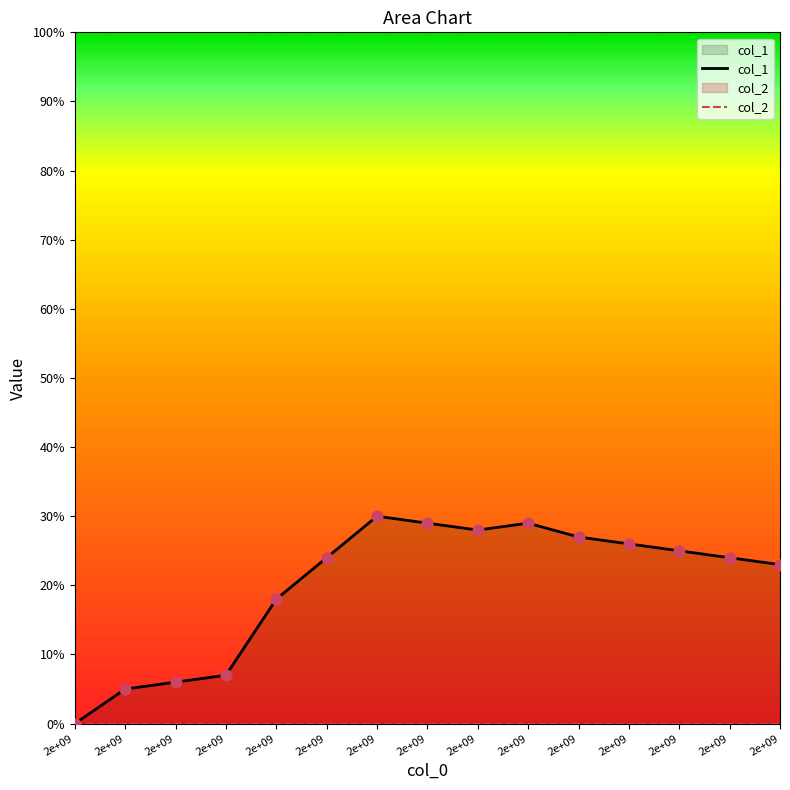

What is the ratio of the value at 1590798749 to the value at 1587947554?

0.9